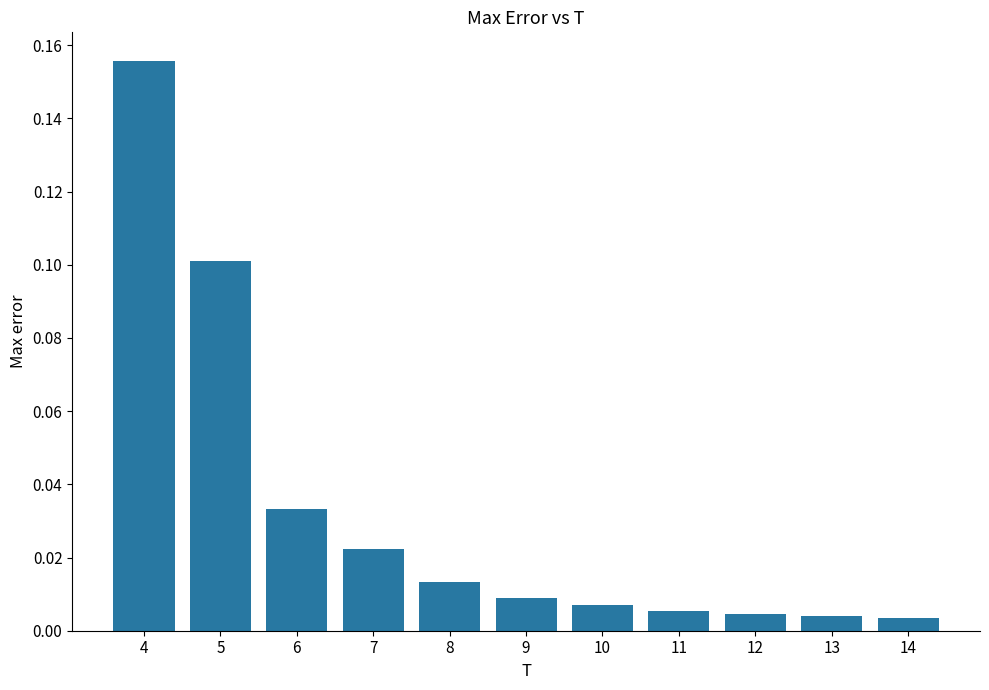

What is the difference between the second highest and minimum values?

0.1